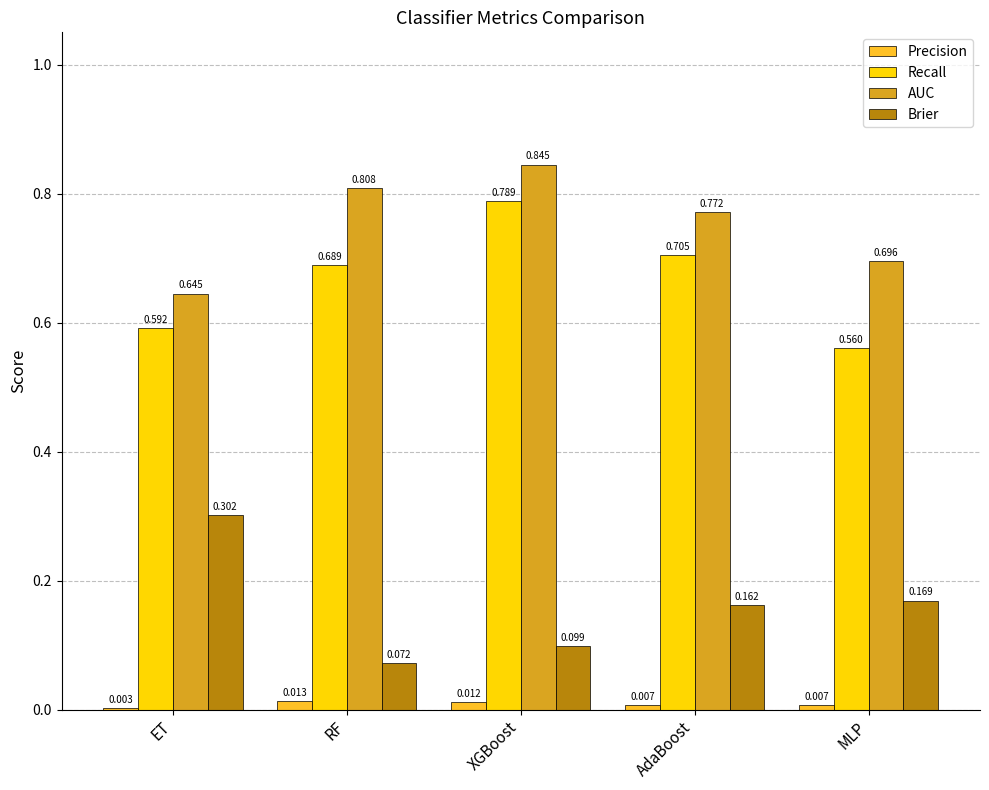

Which category has the highest value in the AUC series?

XGBoost